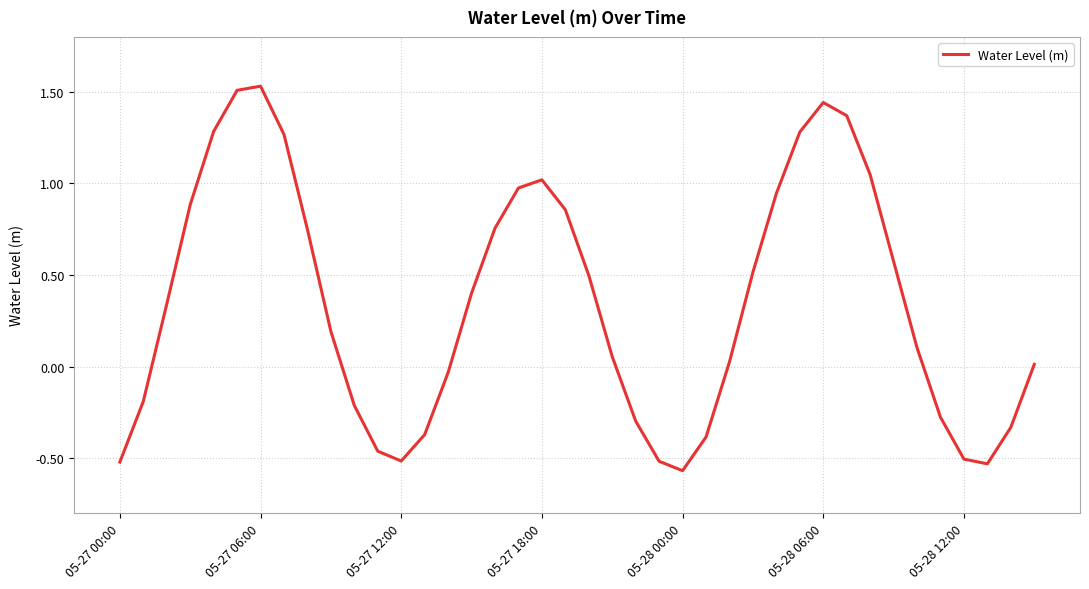

How many values are above zero?

25